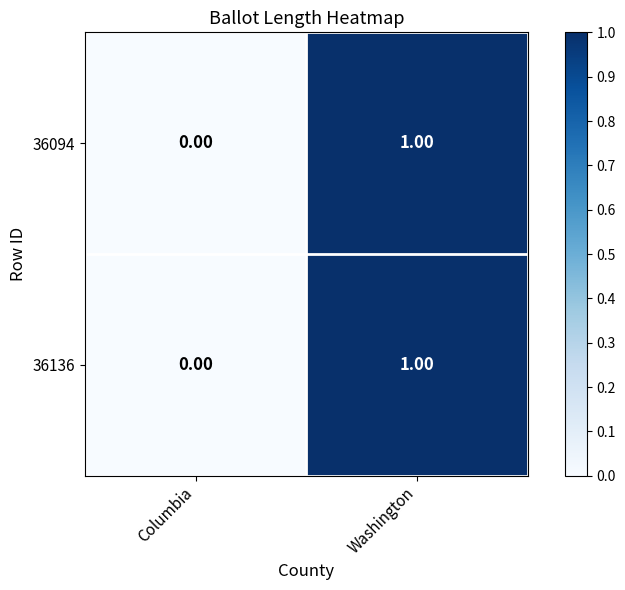

At which category is the sum across all series the highest?

Washington